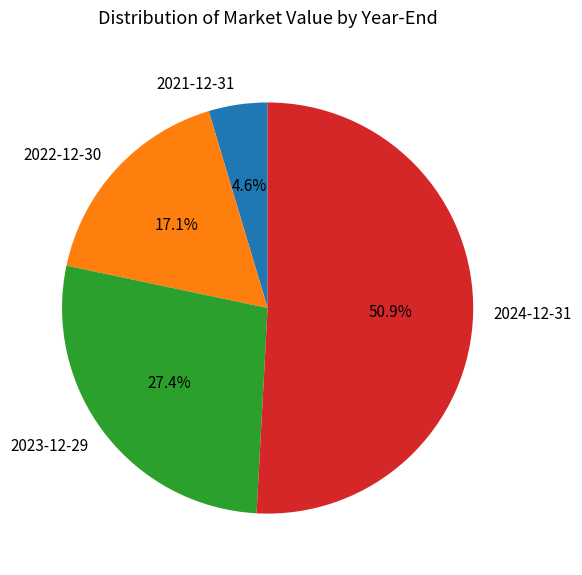

Which category has the smallest portion of the pie?

2021-12-31